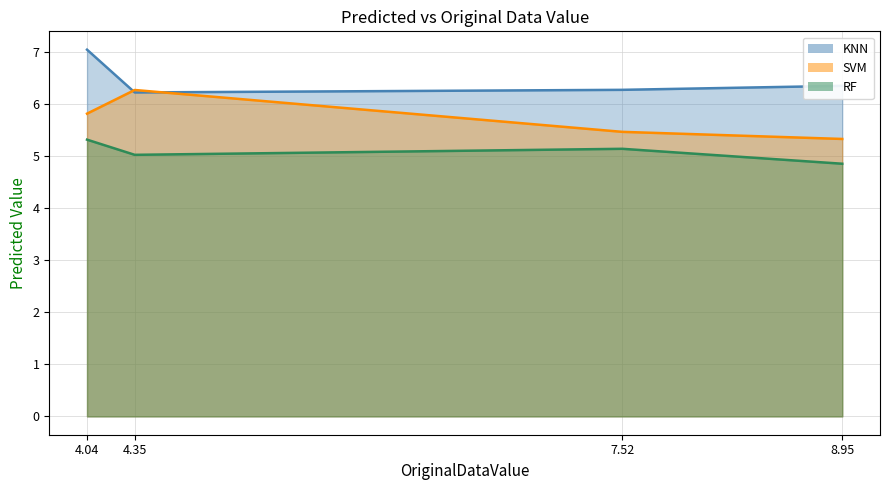

Which series changed the most between 4.35 and 7.52?

SVM